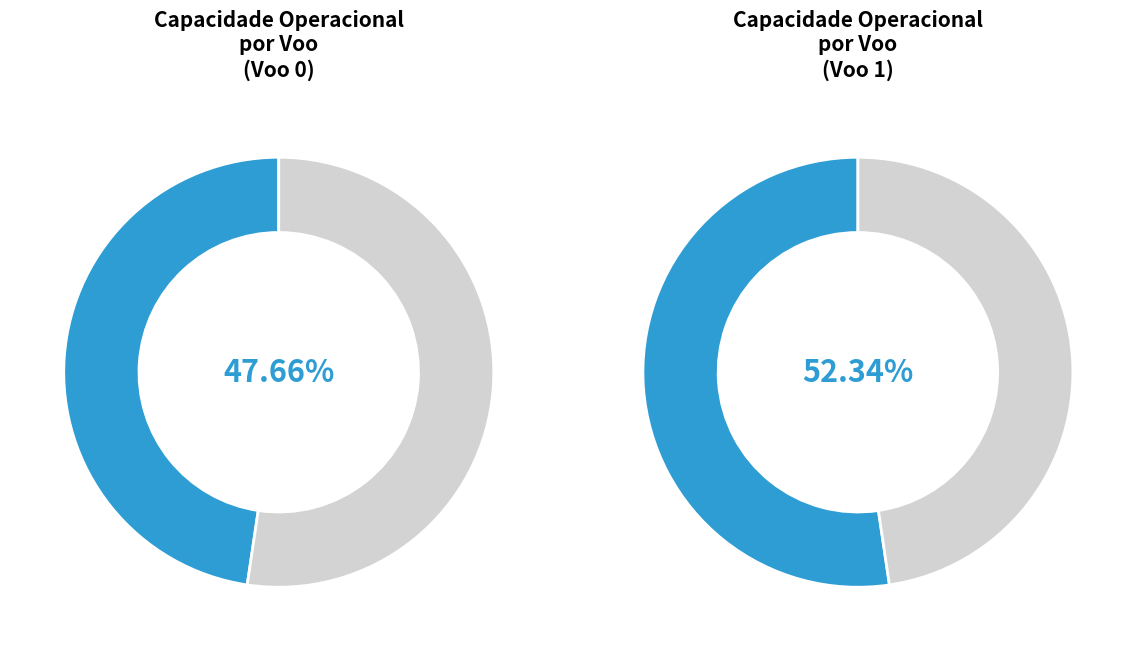

To the nearest percent, what is the difference between the largest and smallest slice percentages?

5%